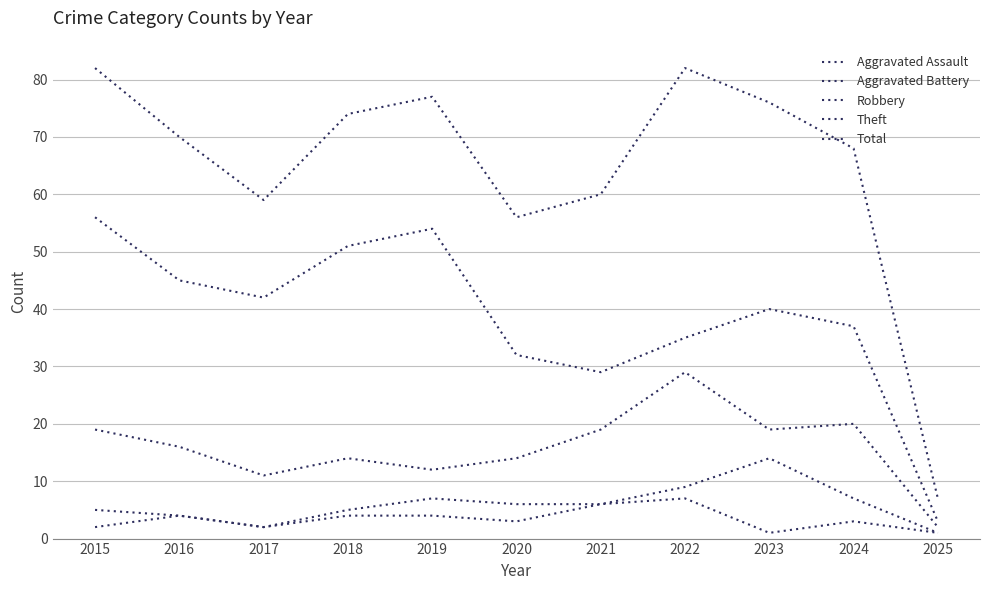

Does the chart display data point markers on the line(s)?

No